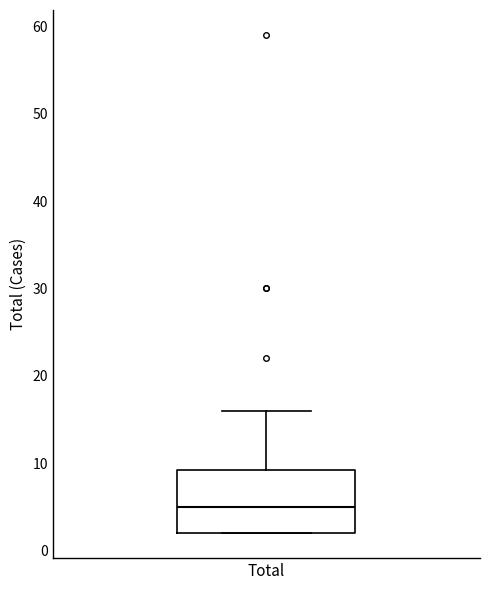

Where is the upper edge of the box for Total on the y-axis? The values are not printed on the chart, so give them approximately, as read against the axis.

9